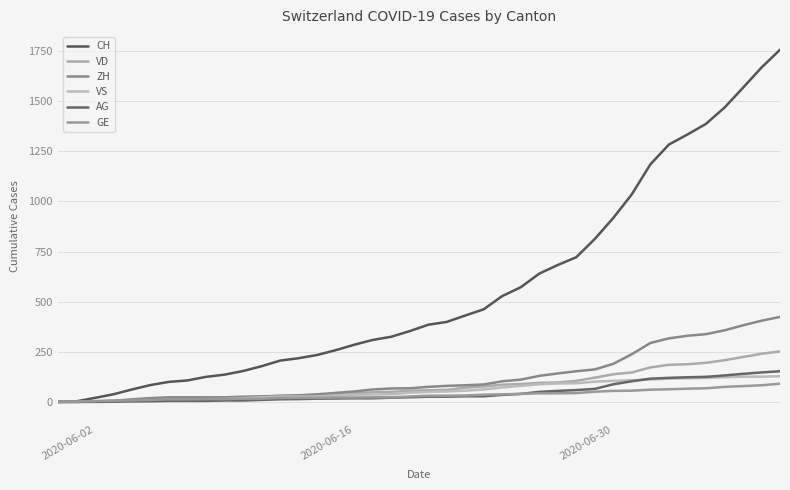

How many lines are shown in the chart?

6